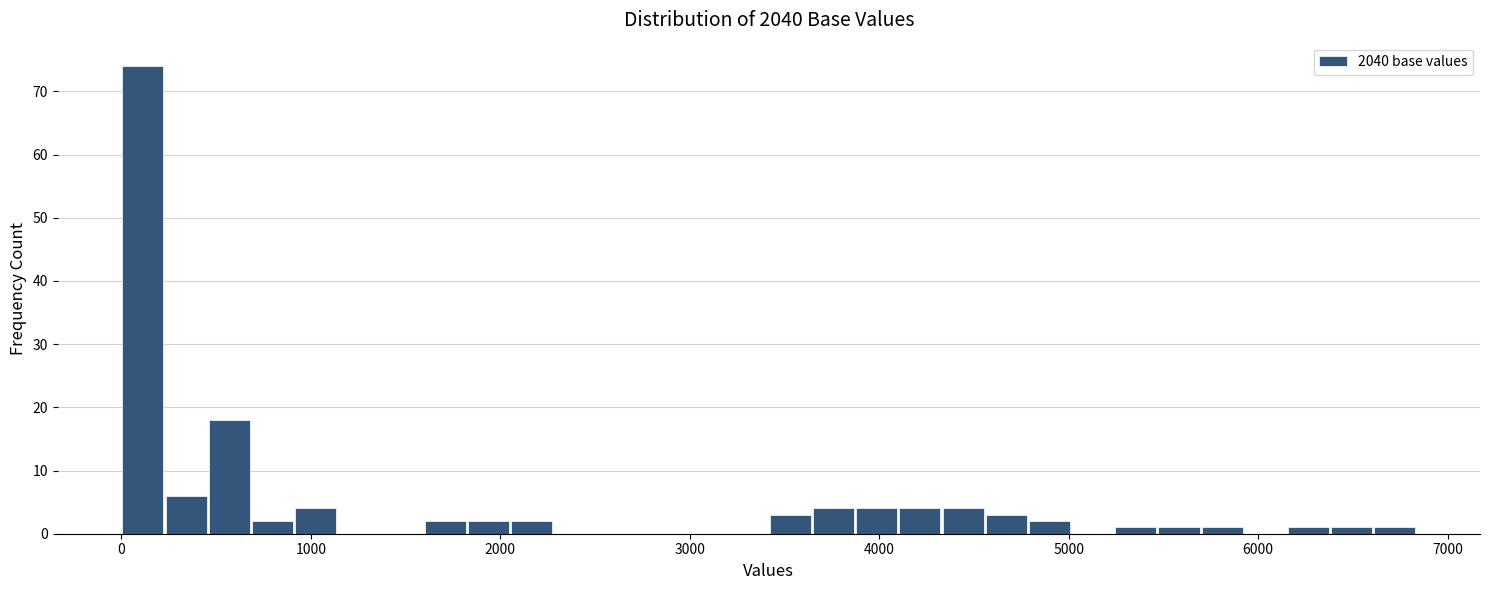

Around what value on the x-axis is the tallest bar? Give the approximate position of its centre, as read against the axis.

100